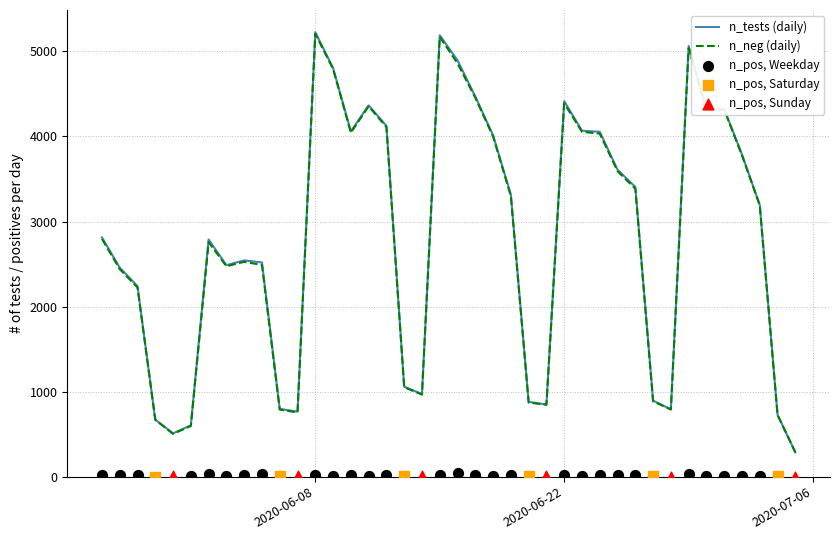

Which series reaches the maximum Y coordinate?

n_tests